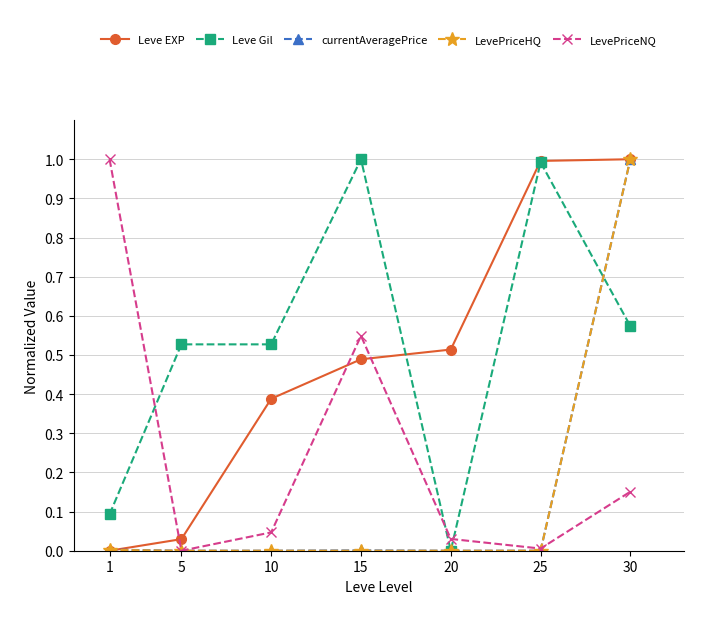

Between 5 and 10, which series saw the biggest shift?

Leve EXP